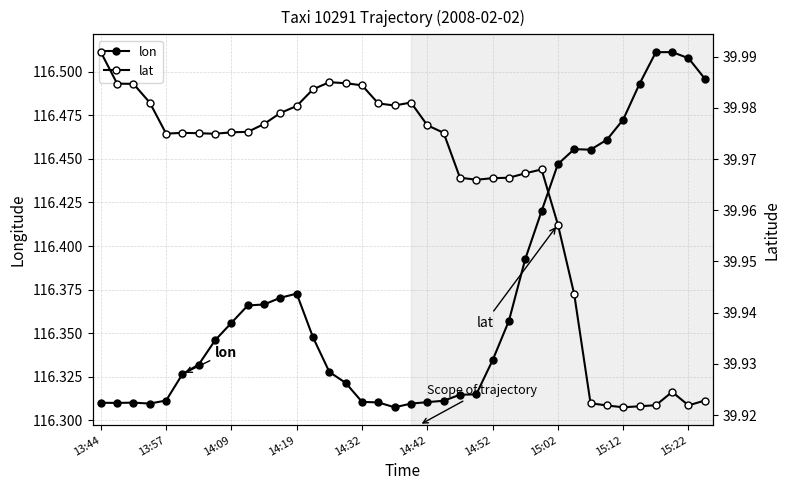

What is the difference between the maximum and minimum values in the lat series?

0.1